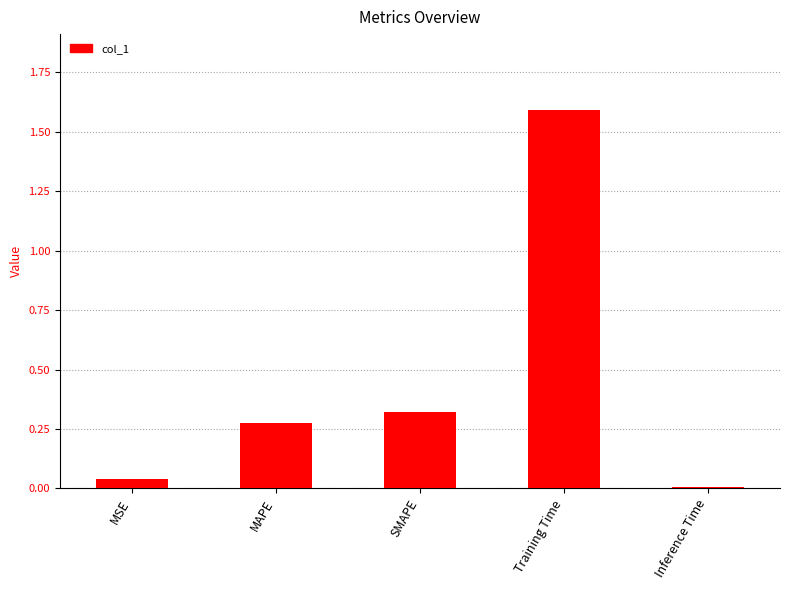

What is the difference between the maximum and minimum values?

1.6